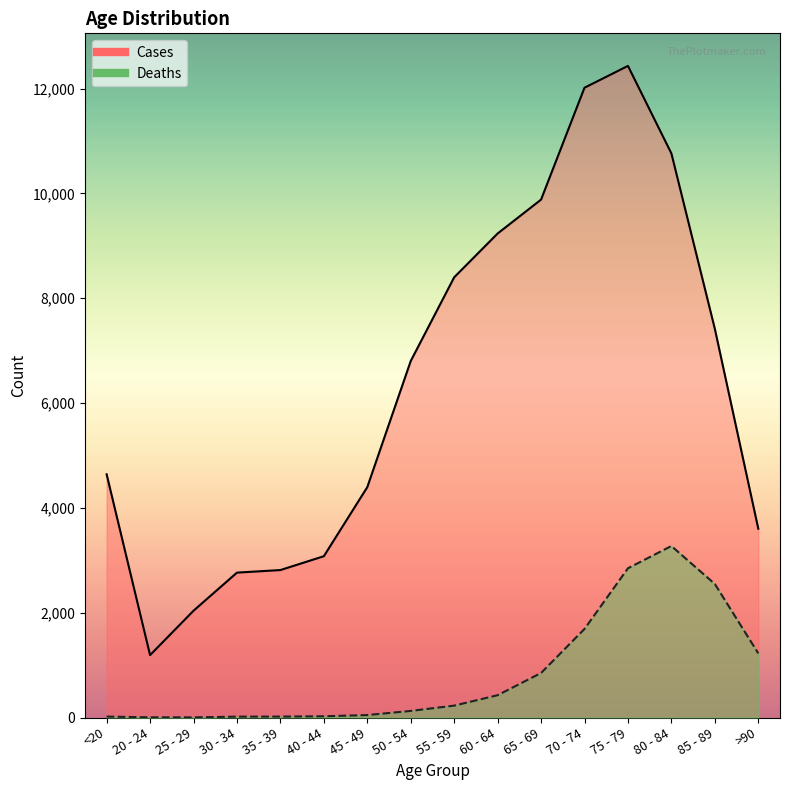

Read the Deaths_line value at 85 - 89, to the nearest 10.

2550